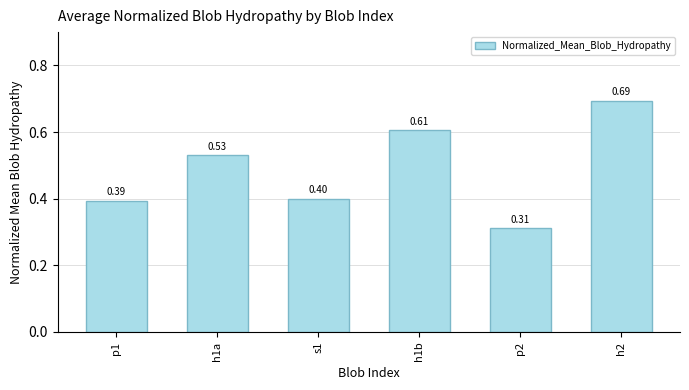

What is the difference between the maximum and minimum values?

0.4